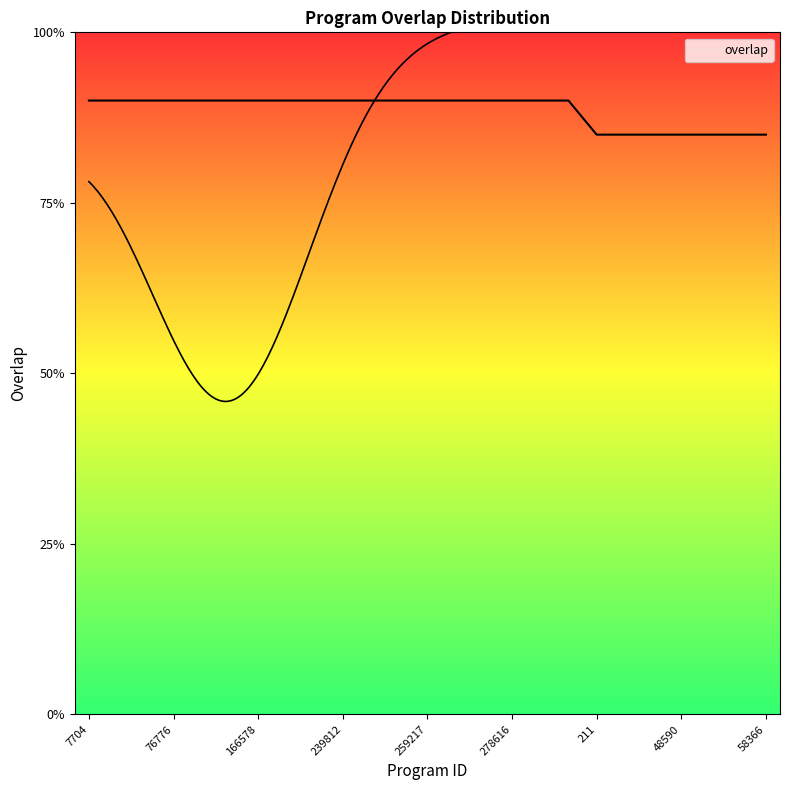

Does the chart have visible grid lines?

No